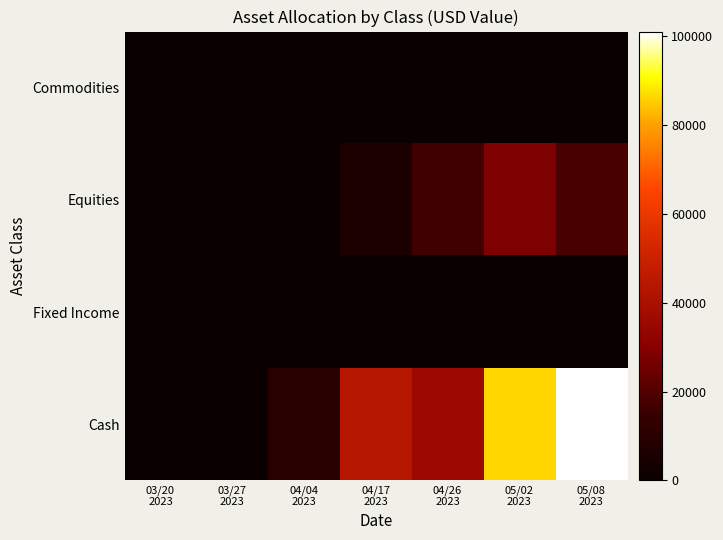

Reading left to right, extract all data points from this chart.

Commodities: 03/20
2023=0.0	03/27
2023=0.0	04/04
2023=0.0	04/17
2023=0.0	04/26
2023=0.0	05/02
2023=0.0	05/08
2023=0.0
Equities: 03/20
2023=0.0	03/27
2023=0.0	04/04
2023=0.0	04/17
2023=6065.8	04/26
2023=16713.4	05/02
2023=28409.9	05/08
2023=17896.3
Fixed Income: 03/20
2023=0.0	03/27
2023=0.0	04/04
2023=0.0	04/17
2023=0.0	04/26
2023=0.0	05/02
2023=0.0	05/08
2023=0.0
Cash: 03/20
2023=100.0	03/27
2023=93.4	04/04
2023=10011.0	04/17
2023=43763.1	04/26
2023=35980.2	05/02
2023=86255.2	05/08
2023=101044.1